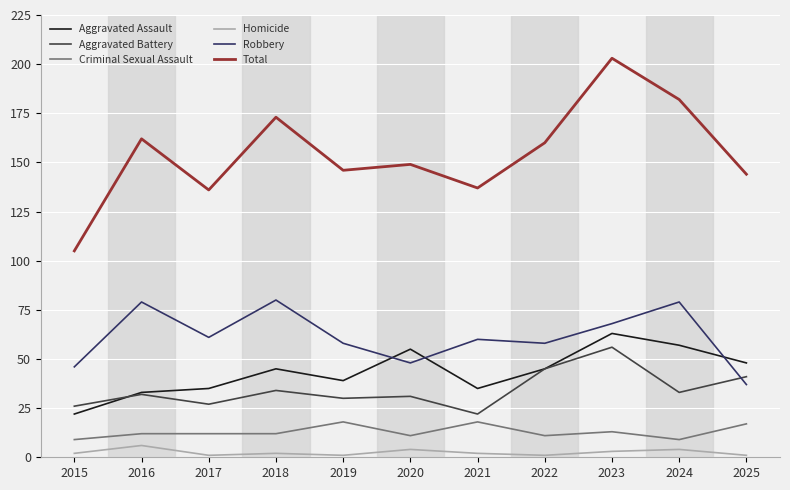

True or false: Criminal Sexual Assault has more than 0 interior local peaks.

True